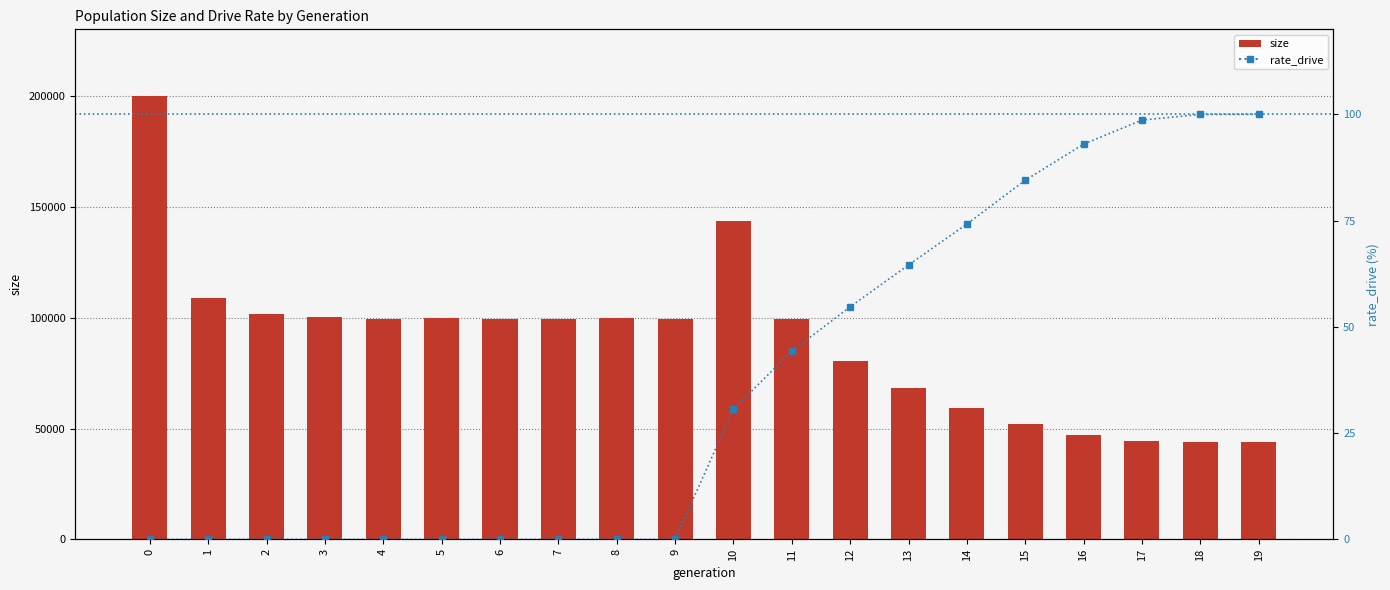

Reading left to right, what are all the values shown in this chart?

size: 200244.0	108845.0	101906.0	100223.0	99639.0	99865.0	99627.0	99594.0	99741.0	99705.0	143603.0	99387.0	80418.0	68154.0	59312.0	52080.0	47320.0	44601.0	44011.0	44000.0
rate_drive: 0.0	0.0	0.0	0.0	0.0	0.0	0.0	0.0	0.0	0.0	30.6	44.3	54.7	64.6	74.2	84.5	93.0	98.7	100.0	100.0